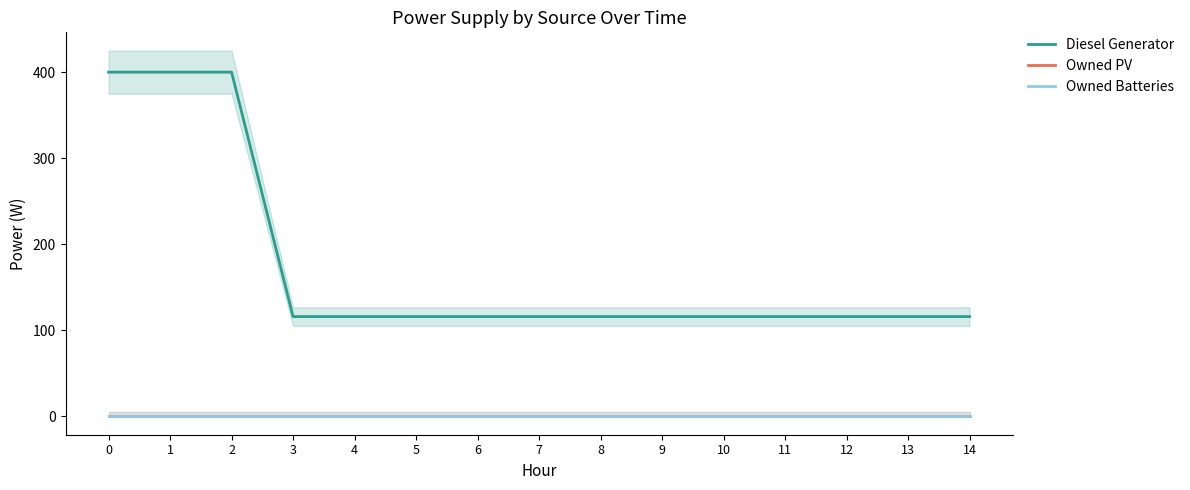

True or false: Owned PV has a value of 0 at 7.

True